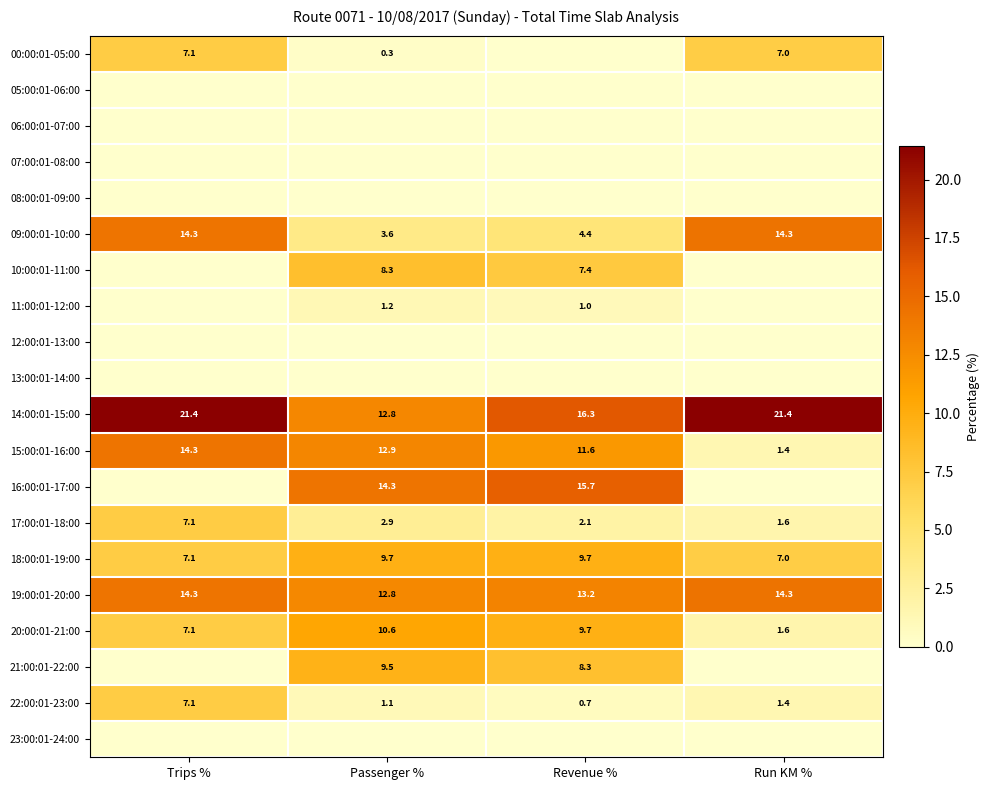

What is the difference between the maximum and second lowest values in the 09:00:01-10:00 series?

9.9